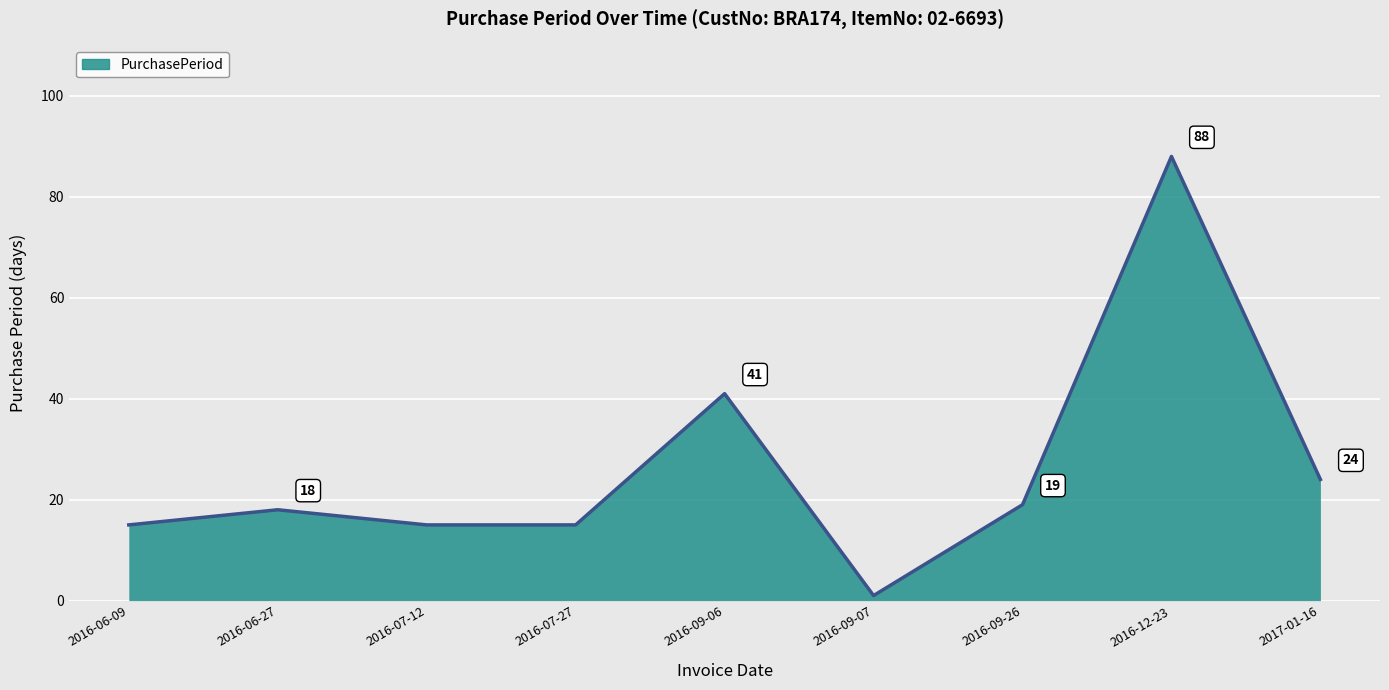

Does the chart display data point markers on the line(s)?

No